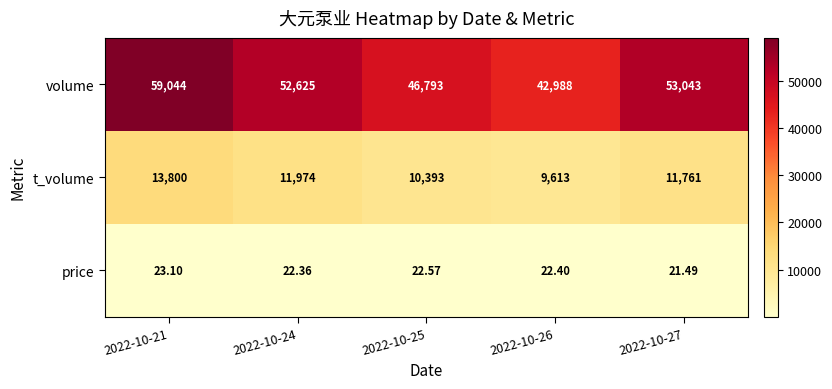

List the series in order of their overall mean, highest first.

volume, t_volume, price